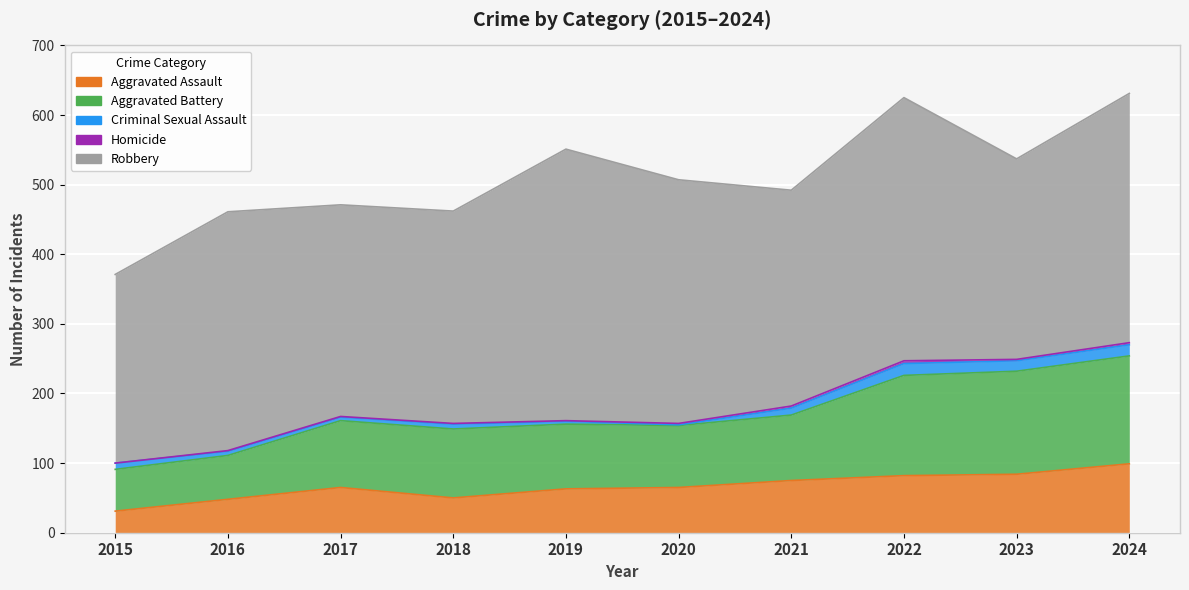

Reading right to left, list all the values displayed in this chart.

Aggravated Assault: 99	84	82	75	65	63	50	65	48	31
Aggravated Battery: 155	148	144	94	89	93	99	96	63	60
Criminal Sexual Assault: 16	15	17	10	1	4	7	5	6	9
Homicide: 3	2	4	3	2	1	1	1	1	0
Robbery: 358	288	378	310	350	390	305	304	343	271